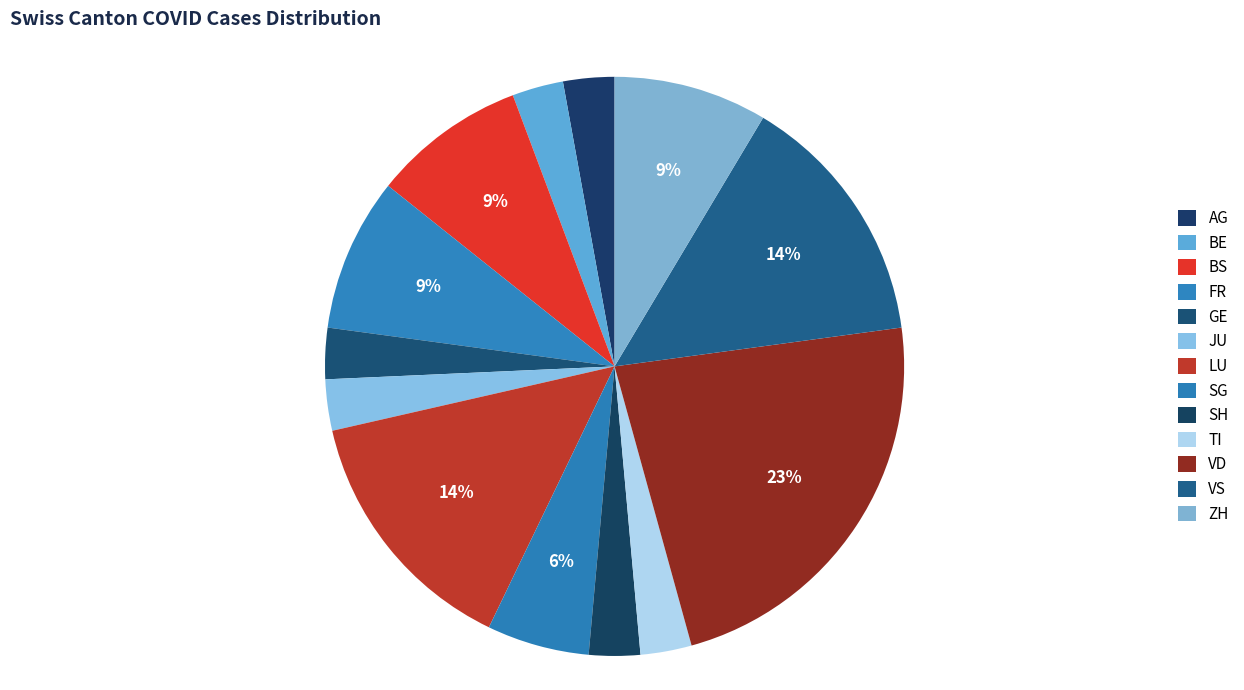

Is there any slice that represents more than half of the pie?

No